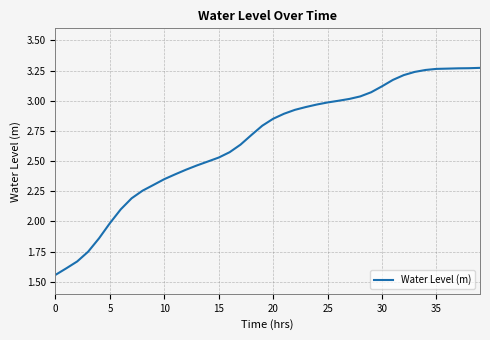

What is the value of the 34th point from the left?

3.2